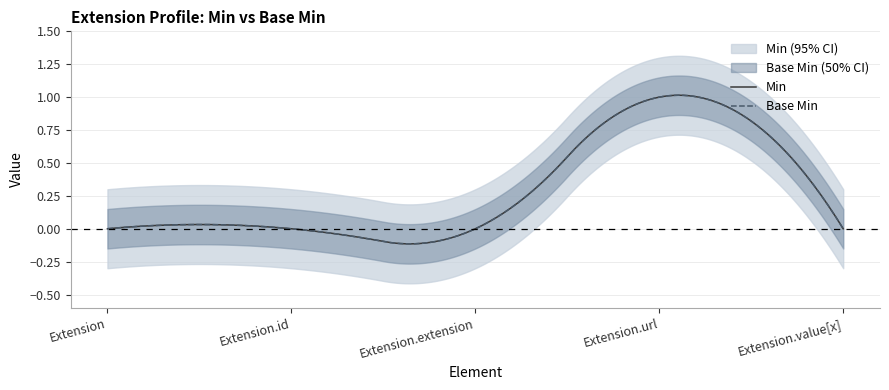

True or false: Base Min has more than 0 interior local peaks.

True